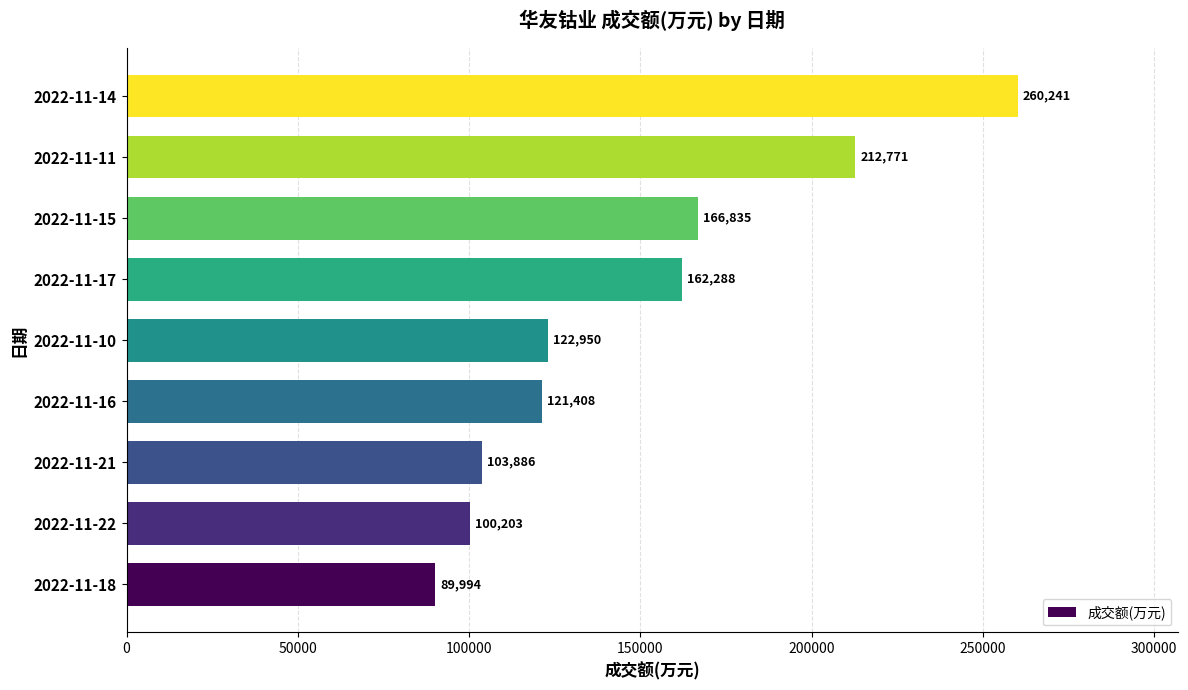

Which category has the highest value across all series?

2022-11-14